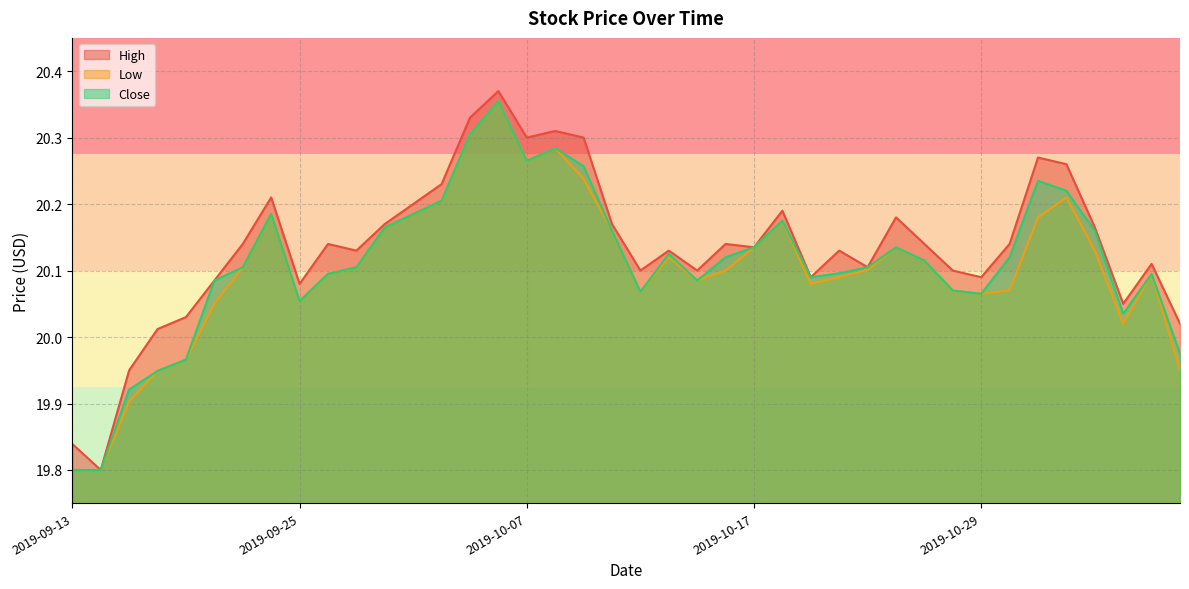

What is the difference between the maximum and minimum values in the High series?

0.6